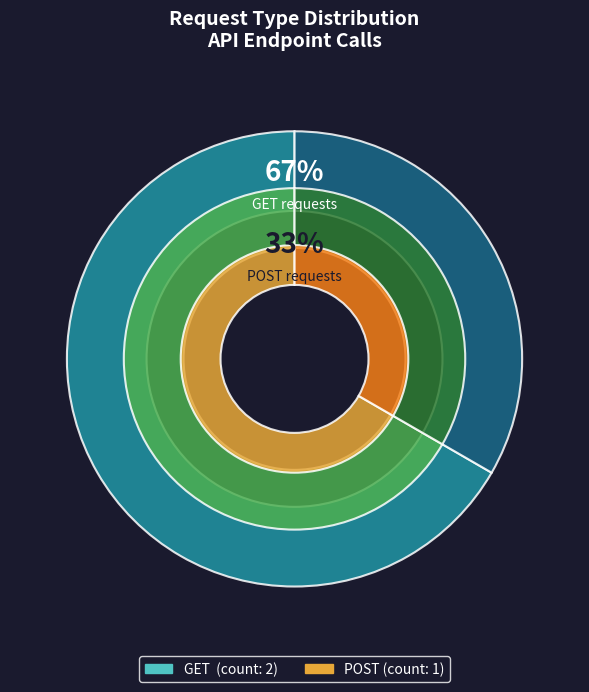

What is the change in value from GET to POST?

-1